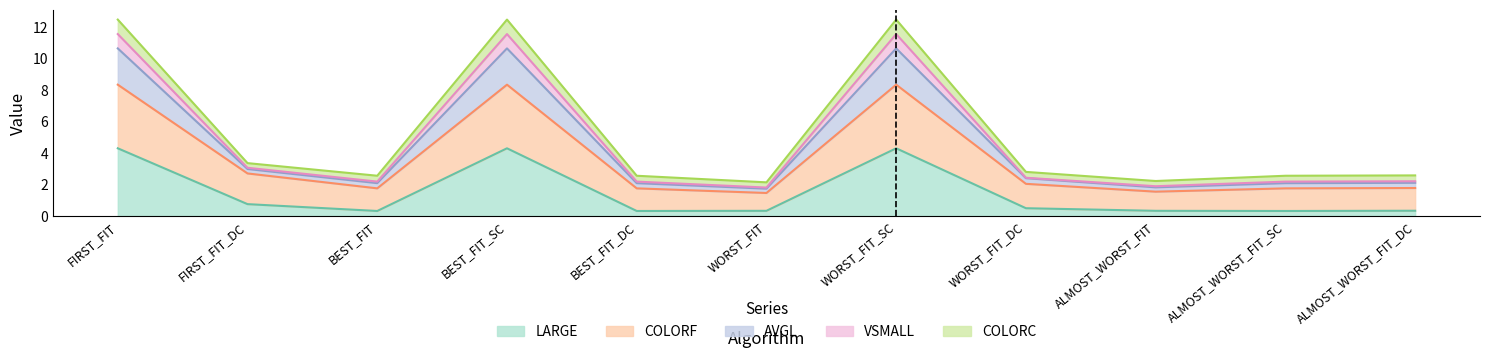

Is it true that VSMALL equals 1.1 at WORST_FIT?

False